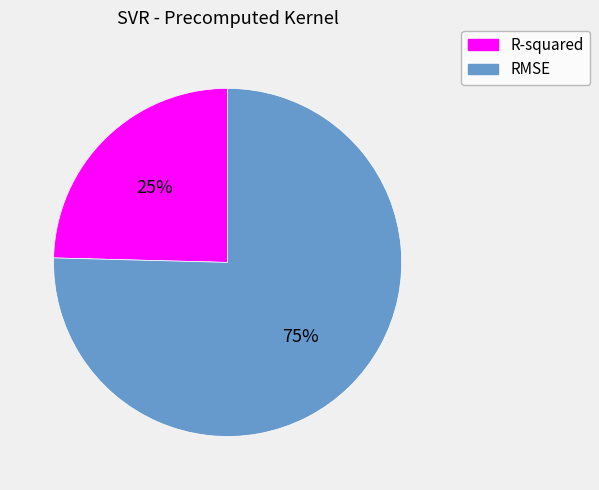

Do RMSE and R-squared together represent more than half of the pie?

Yes